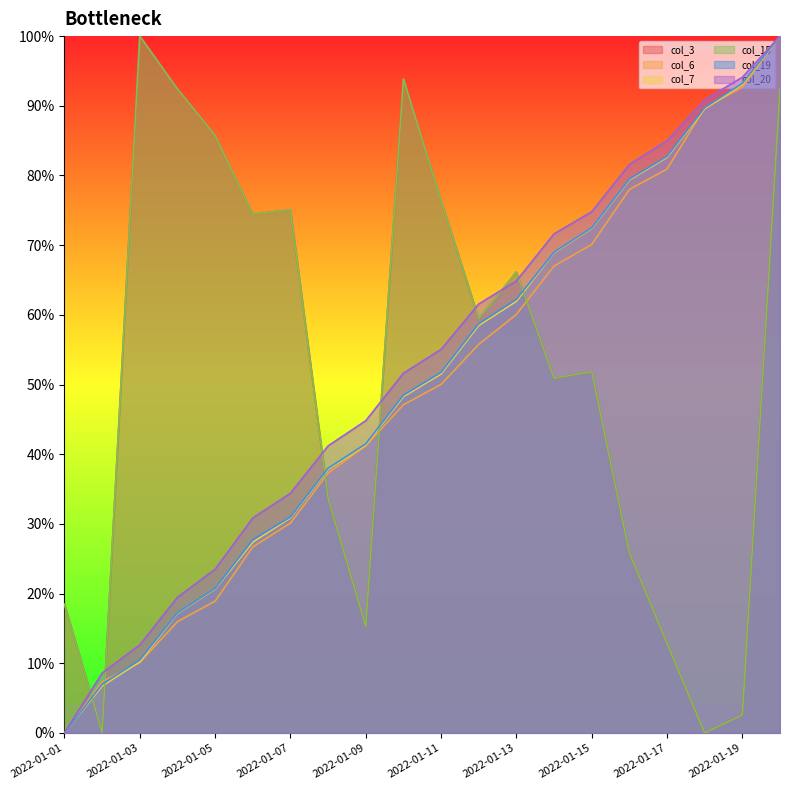

At which label does col_7 reach its minimum?

2022-01-01